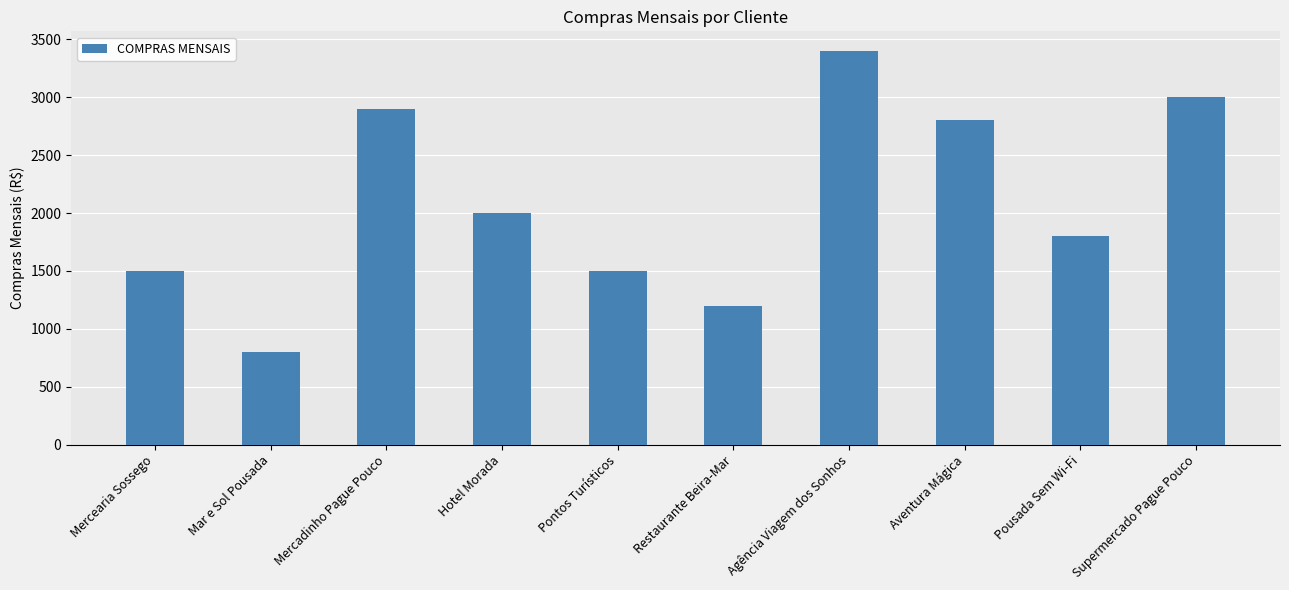

Reading left to right, what are all the values shown in this chart?

Mercearia Sossego=1500	Mar e Sol Pousada=800	Mercadinho Pague Pouco=2900	Hotel Morada=2000	Pontos Turísticos=1500	Restaurante Beira-Mar=1200	Agência Viagem dos Sonhos=3400	Aventura Mágica=2800	Pousada Sem Wi-Fi=1800	Supermercado Pague Pouco=3000